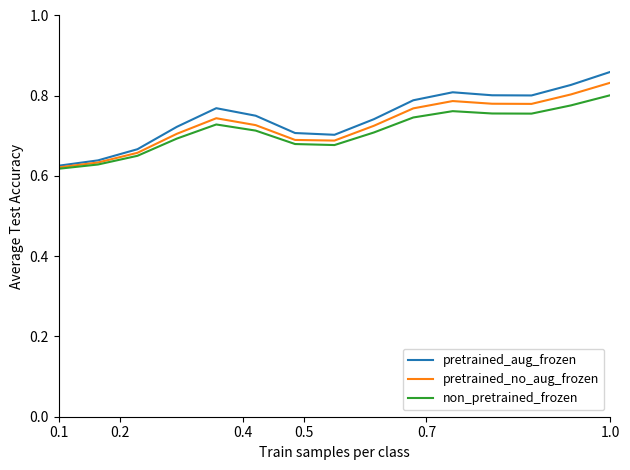

Which series has the widest spread of values?

pretrained_aug_frozen